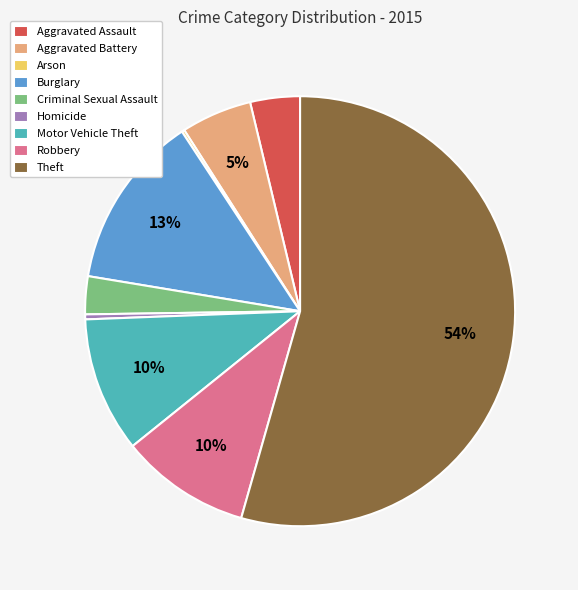

Which has a higher value, Robbery or Aggravated Assault?

Robbery